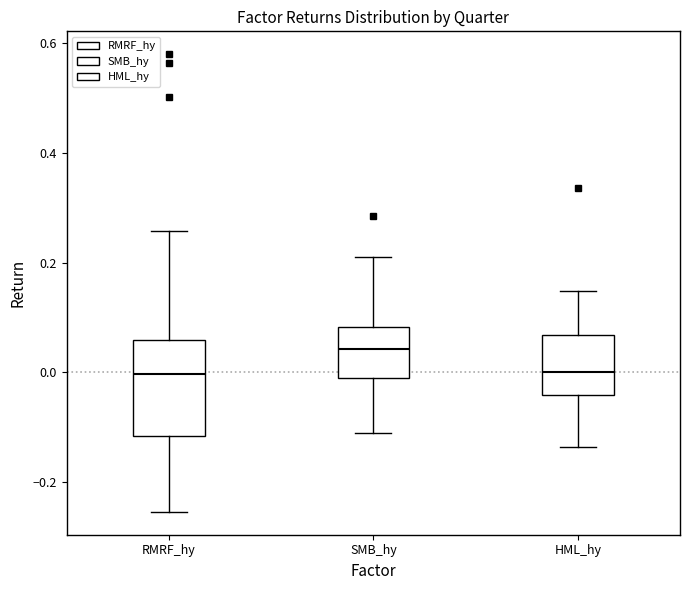

Reading left to right, read every box against the y-axis: the position of its median line, the range the box covers, and the ends of its whiskers. The values are not printed on the chart, so give them approximately, as read against the axis.

RMRF_hy: median 0.00, box -0.12 to 0.06, whiskers -0.26 to 0.26
SMB_hy: median 0.04, box -0.02 to 0.08, whiskers -0.12 to 0.22
HML_hy: median 0.00, box -0.04 to 0.06, whiskers -0.14 to 0.14